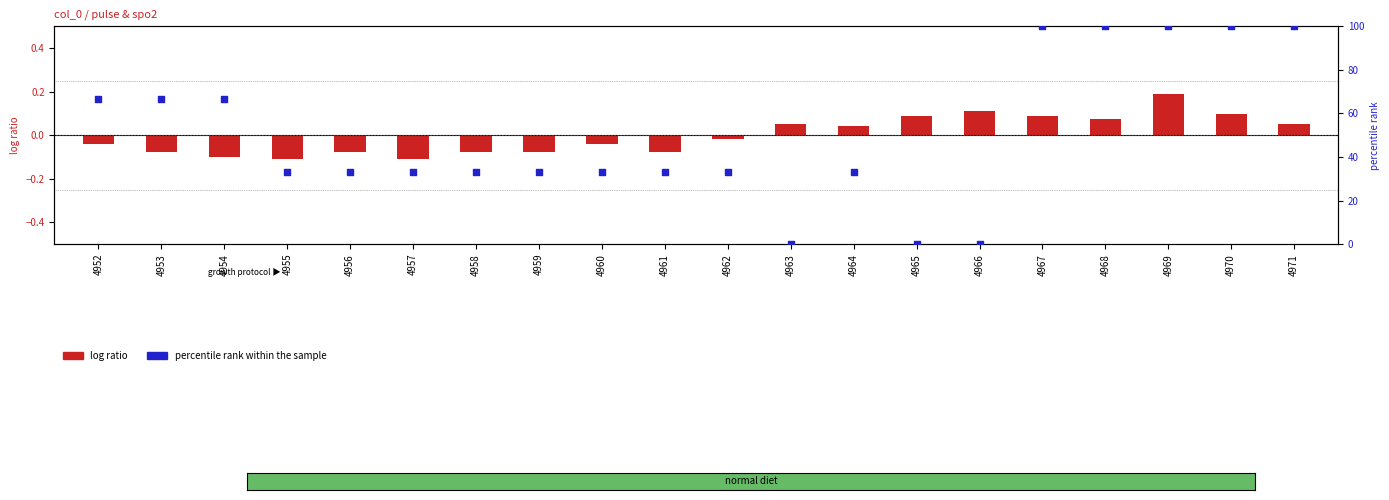

Which series has the largest total across all categories?

percentile rank within the sample